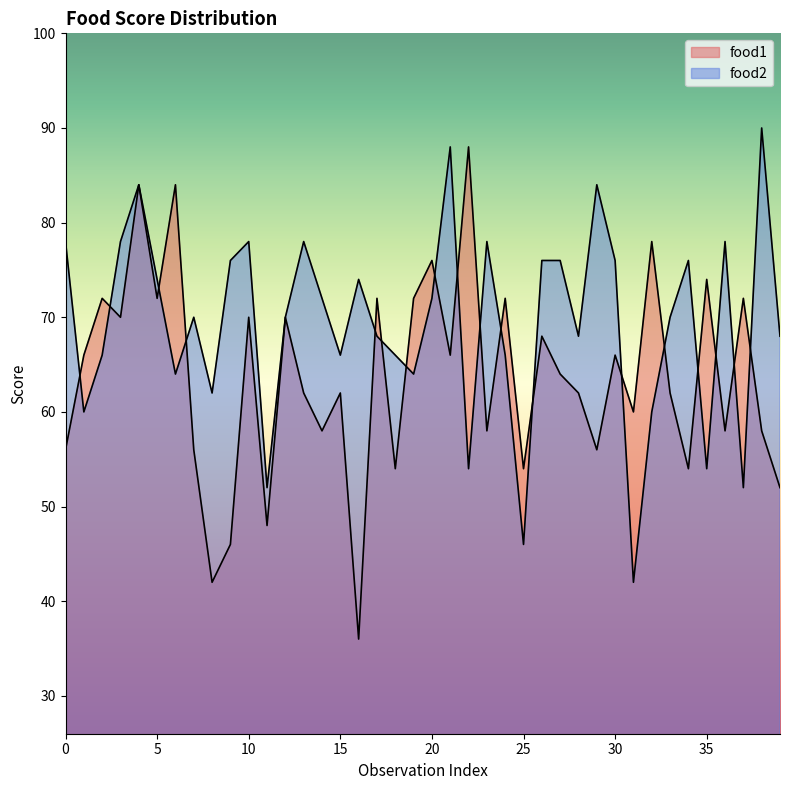

Reading left to right, extract all data points from this chart.

food1: 56	66	72	70	84	72	84	56	42	46	70	48	70	62	58	62	36	72	54	72	76	66	88	58	72	54	68	64	62	56	66	60	78	62	54	74	58	72	58	52
food2: 78	60	66	78	84	74	64	70	62	76	78	52	70	78	72	66	74	68	66	64	72	88	54	78	66	46	76	76	68	84	76	42	60	70	76	54	78	52	90	68